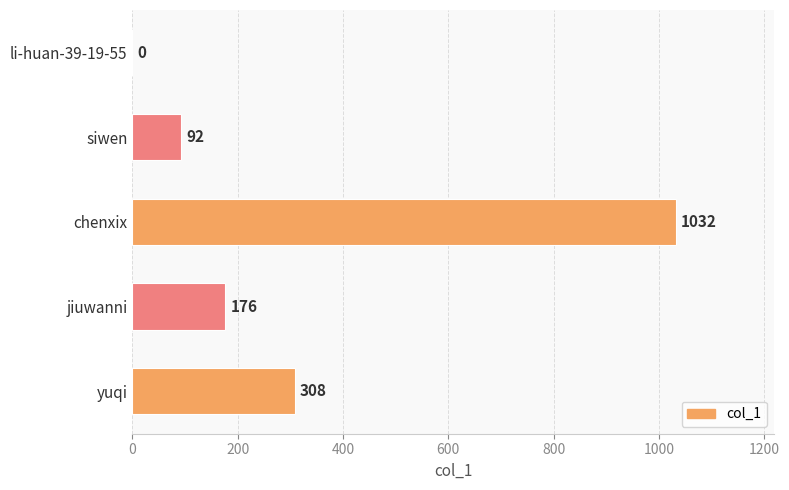

Reading bottom to top, list all the values displayed in this chart.

yuqi=308	jiuwanni=176	chenxix=1032	siwen=92	li-huan-39-19-55=0